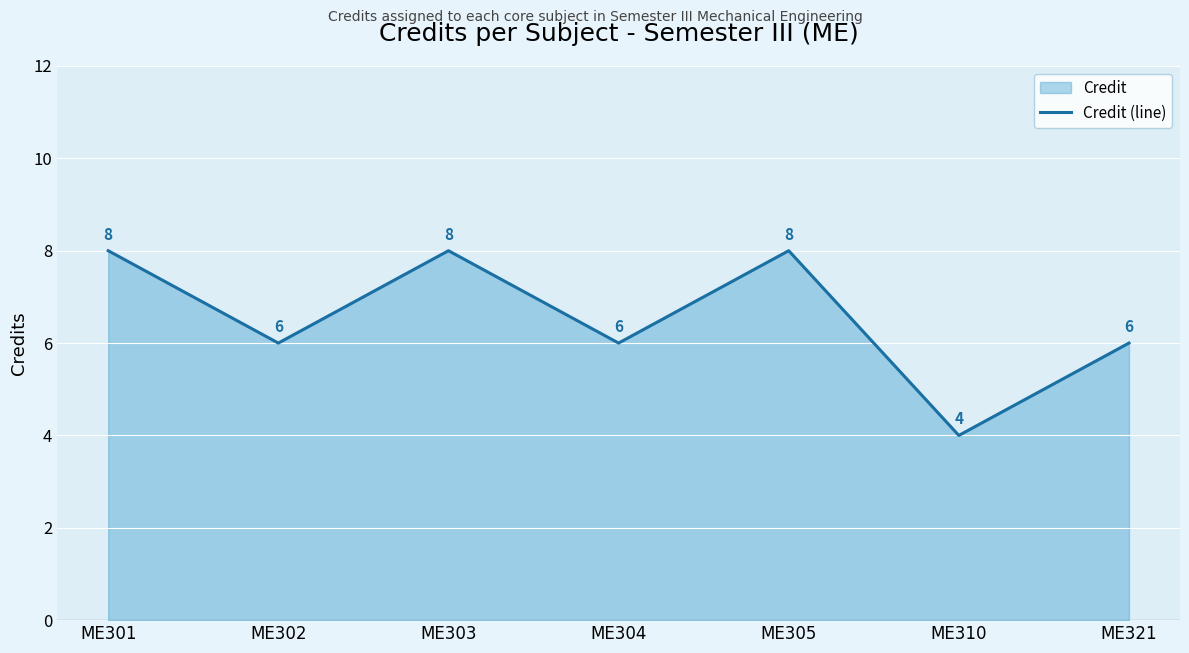

At which label is the value closest to 6?

ME302